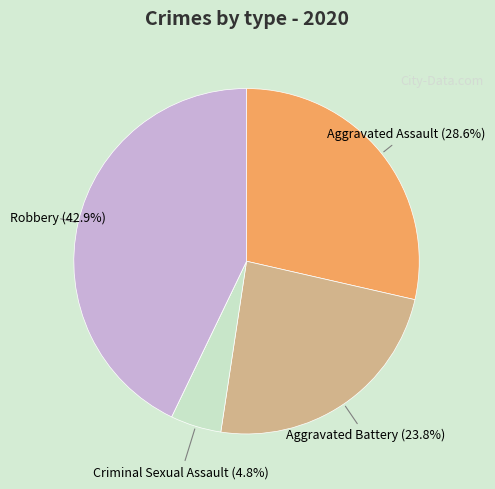

Is there a majority slice in this chart?

No